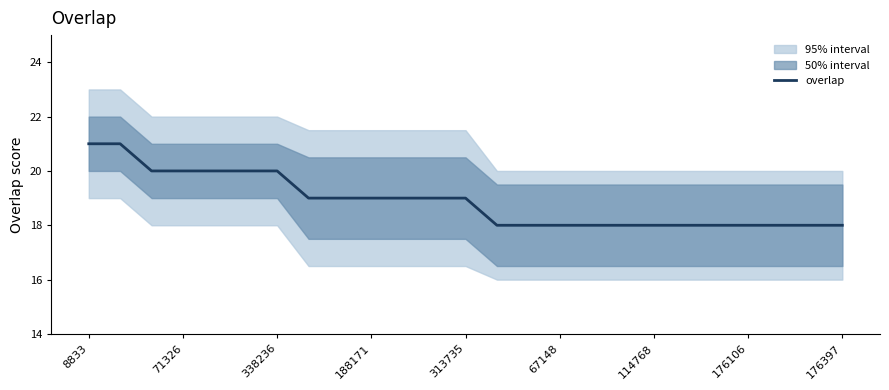

Is it true that overlap equals 26 at 188171?

False